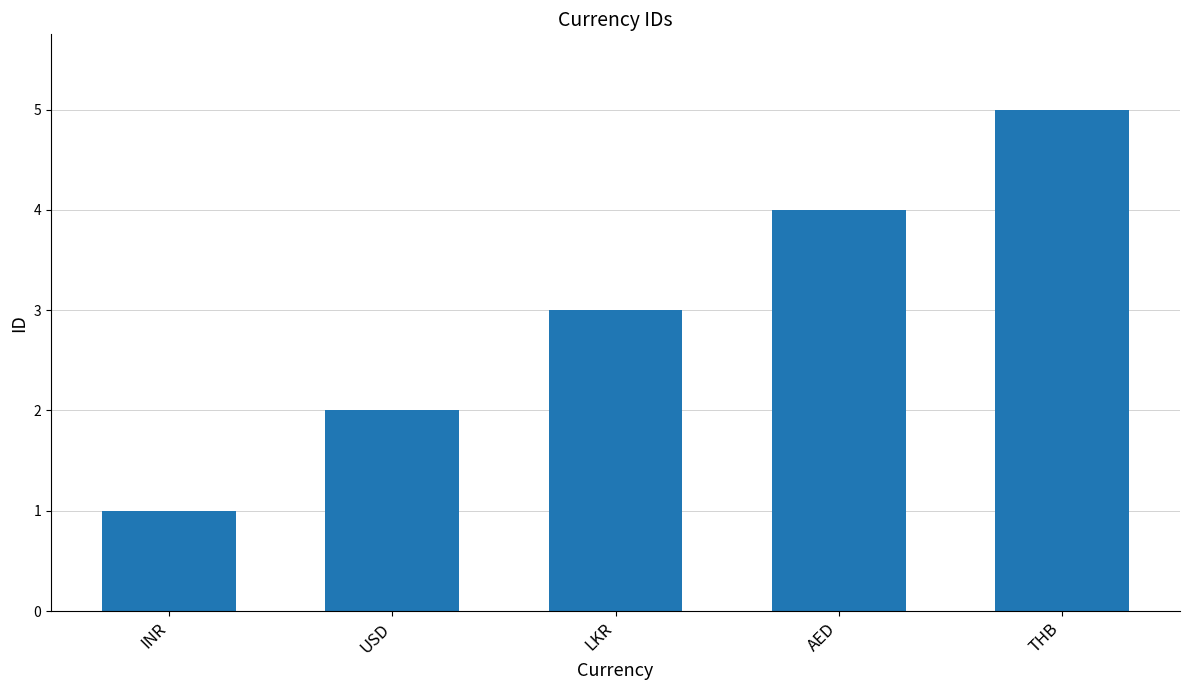

What is the smallest value displayed?

1